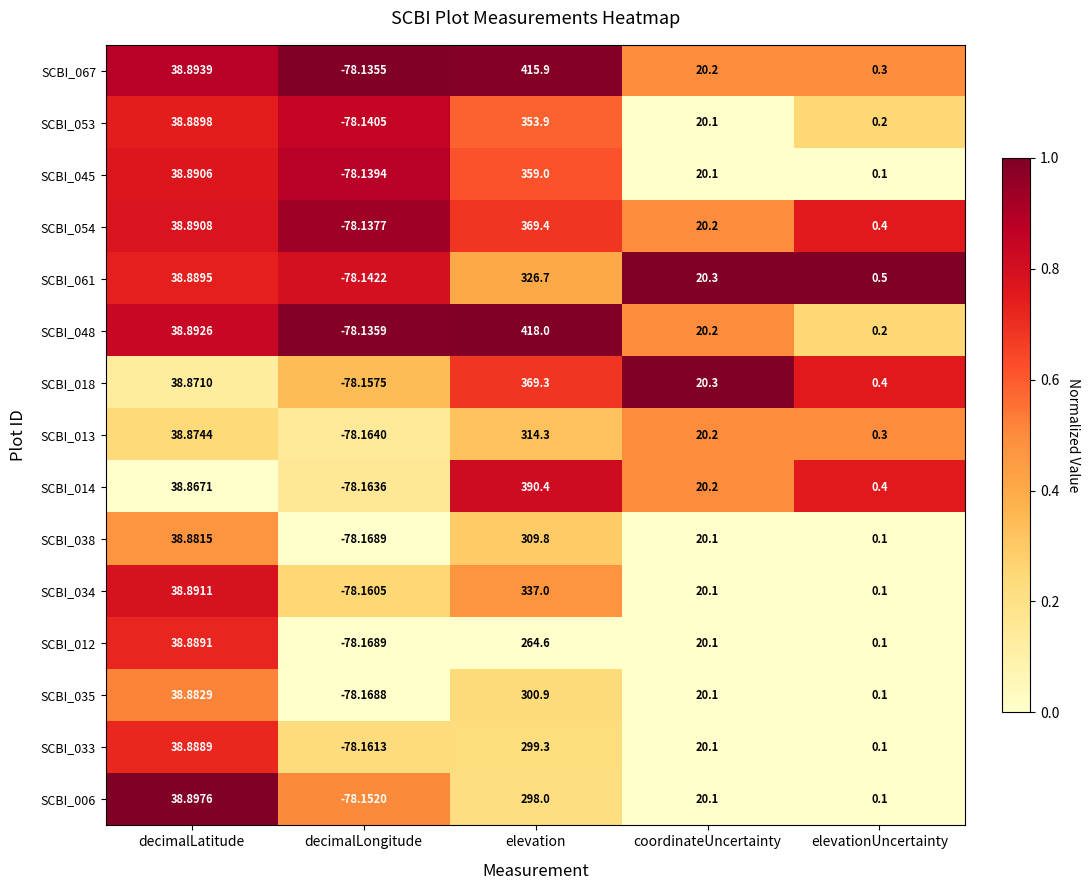

At which label does SCBI_018 reach its peak?

elevation